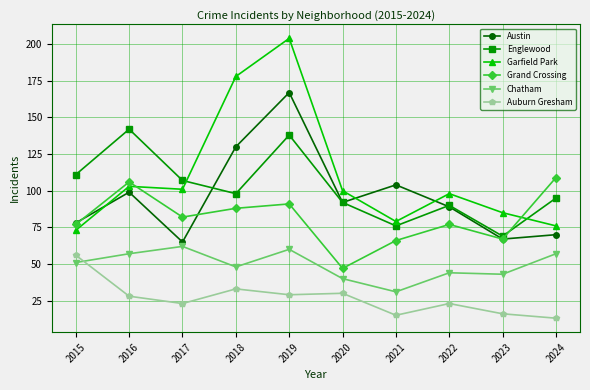

True or false: Grand Crossing and Austin cross at least once.

True